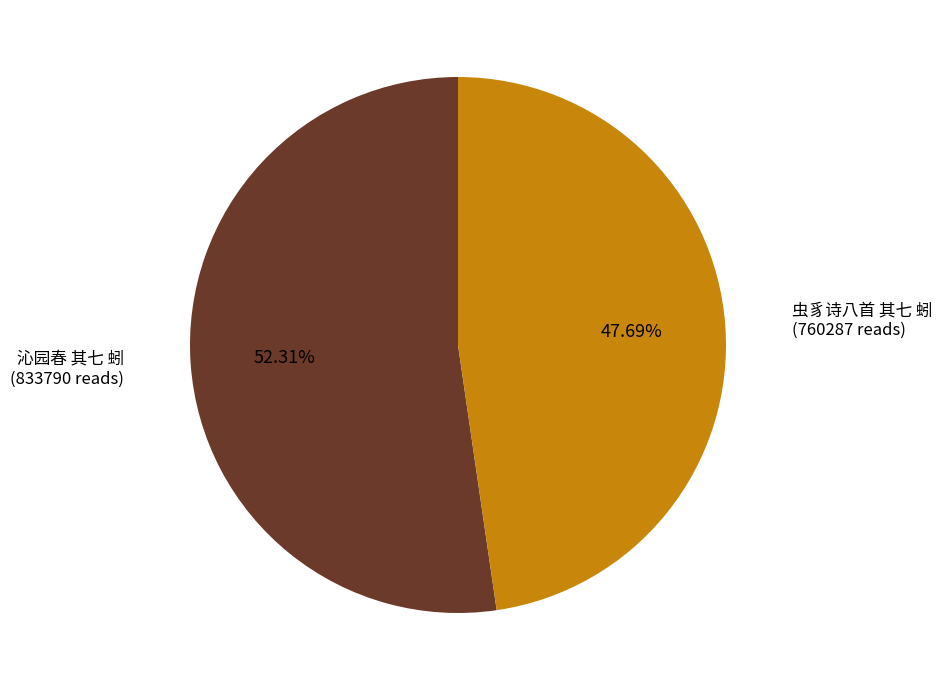

How many slices are in this pie chart?

2